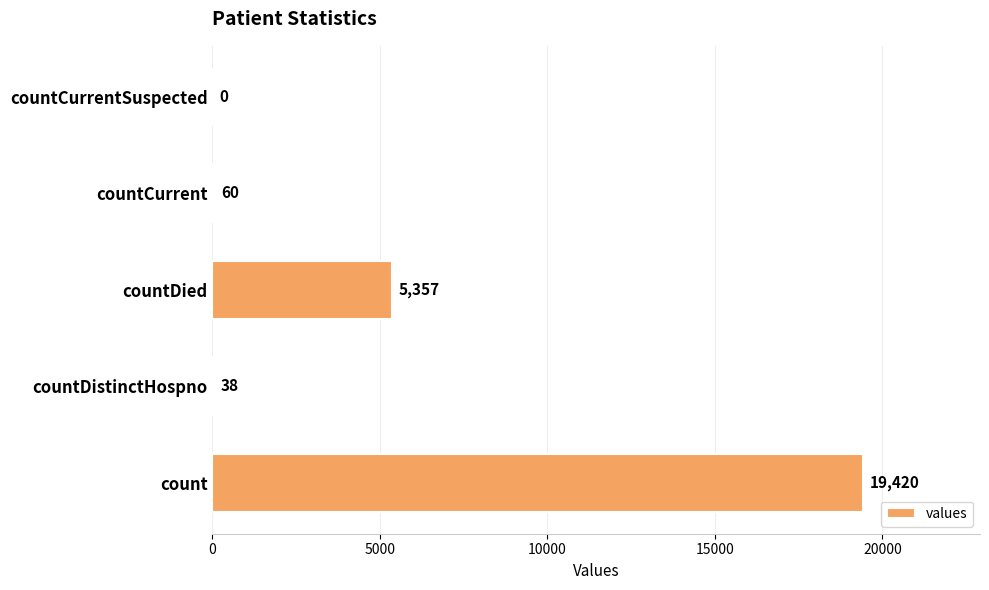

Which has a higher value, countDistinctHospno or countDied?

countDied